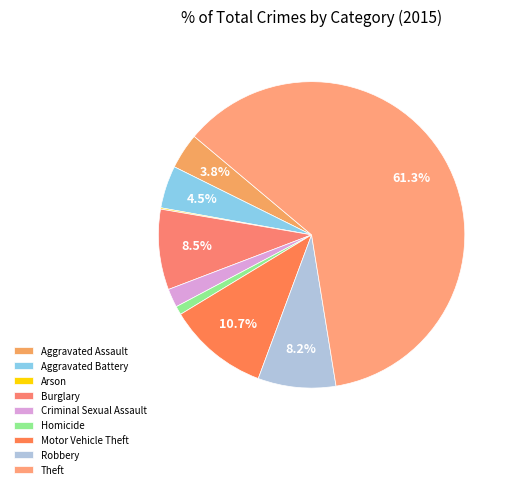

To the nearest percent, what is the combined percentage of Motor Vehicle Theft and Burglary?

19%